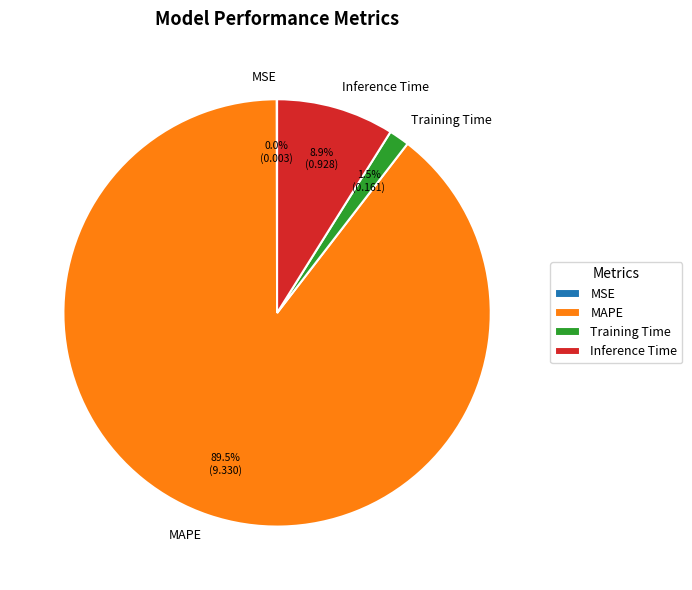

Which category has the biggest portion of the pie?

MAPE